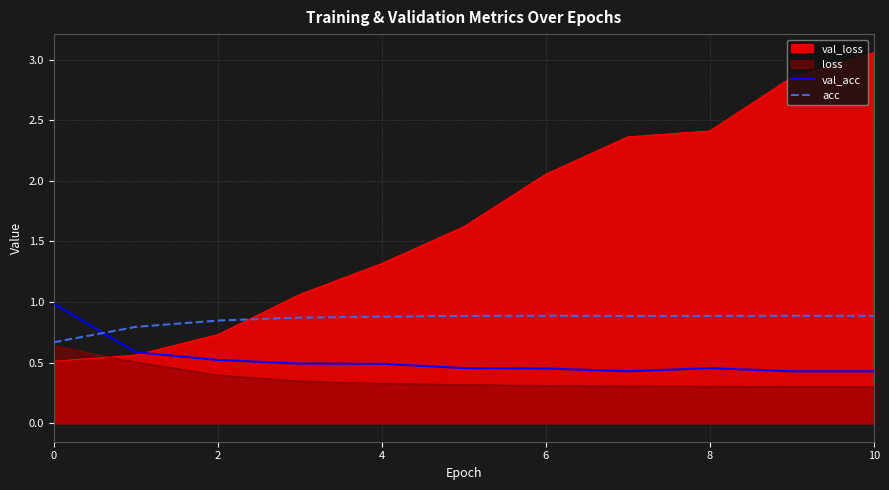

At which category does val_acc reach its first local valley?

7